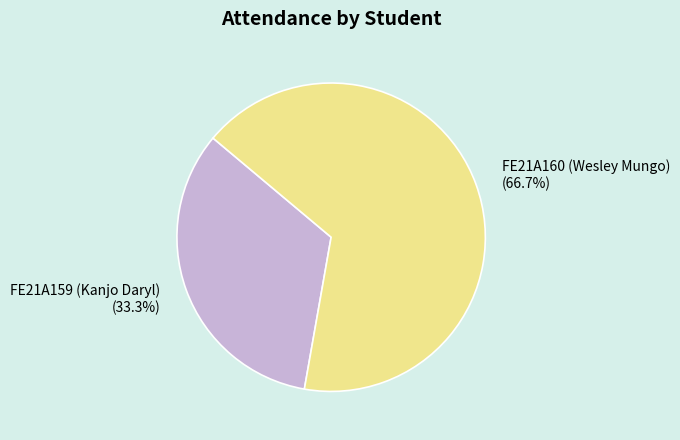

Is it true that FE21A160 (Wesley Mungo) is 76% of the pie?

False